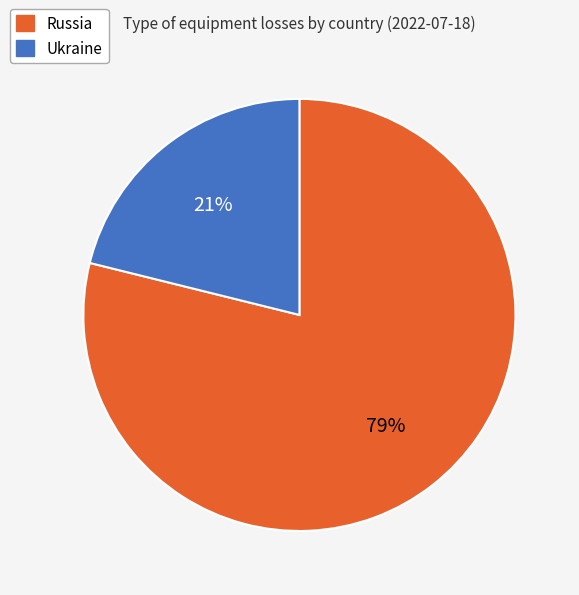

How many segments does this pie chart have?

2